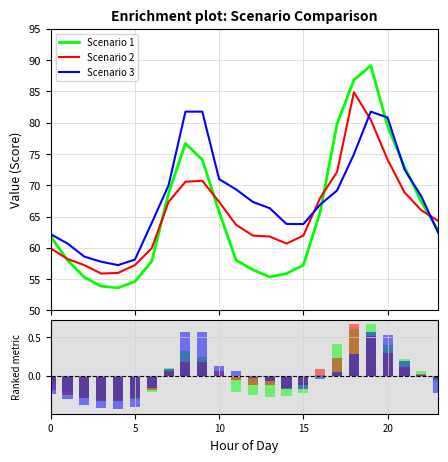

What is the value of the Scenario 1 bar at the 2nd from the left?

-0.2